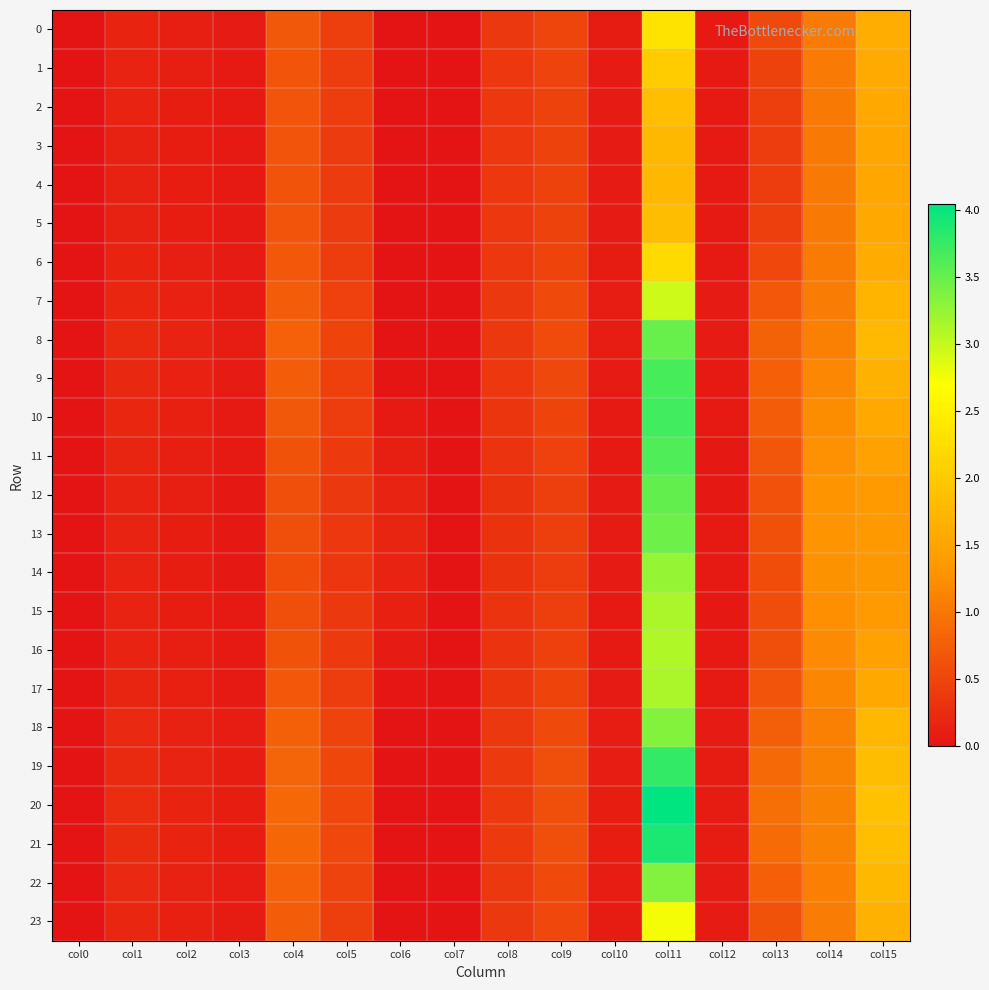

Which series has the largest total across all categories?

20